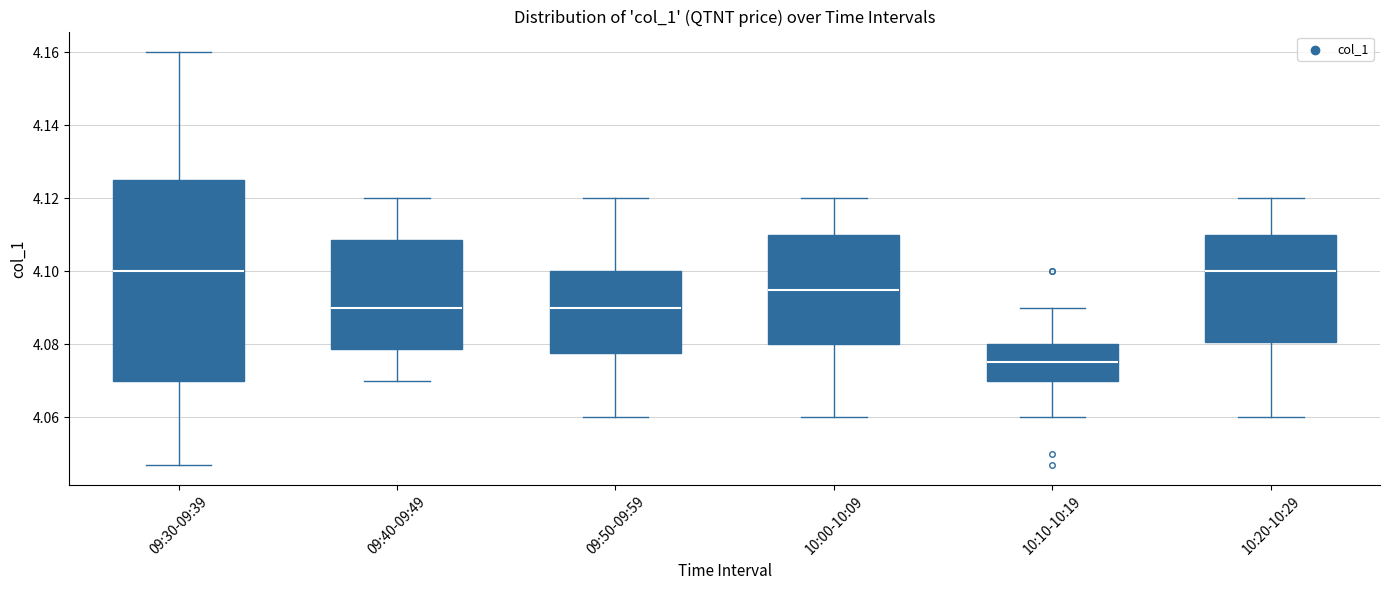

Which box's median line is the lowest?

10:10-10:19